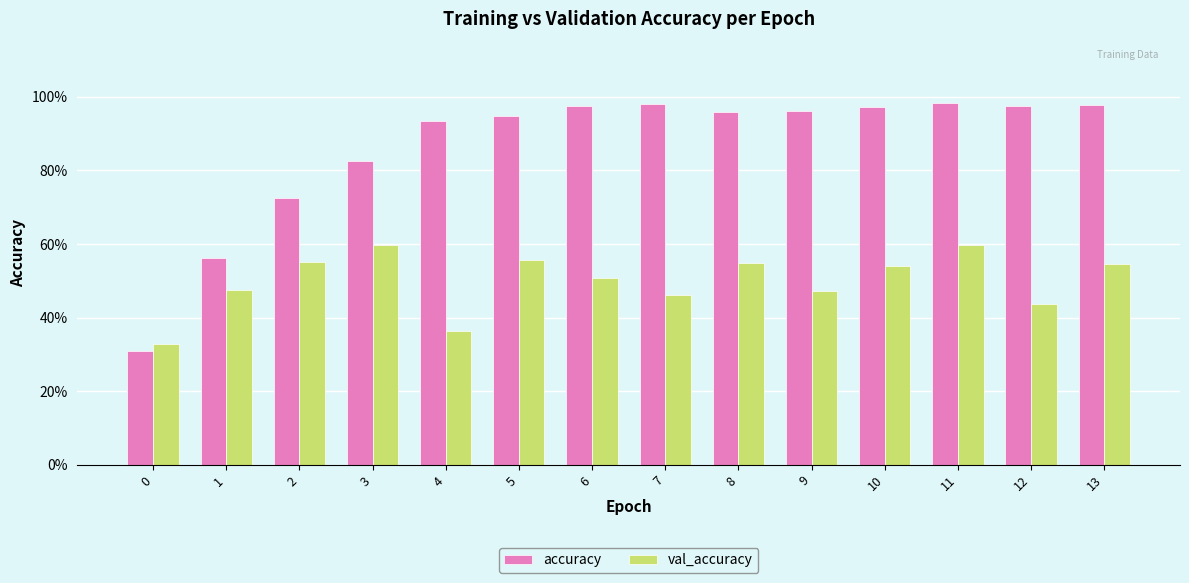

Are the bars horizontal?

No